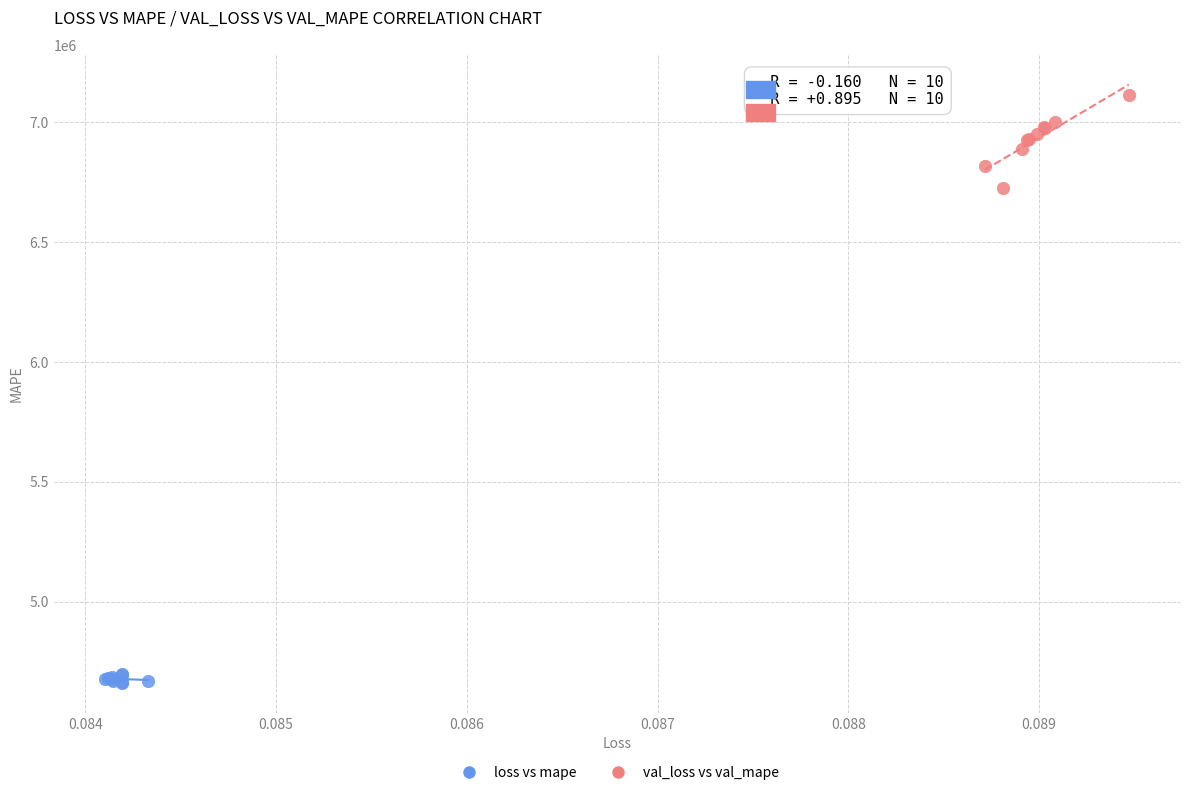

Which series has the widest spread of Y values?

val_loss vs val_mape